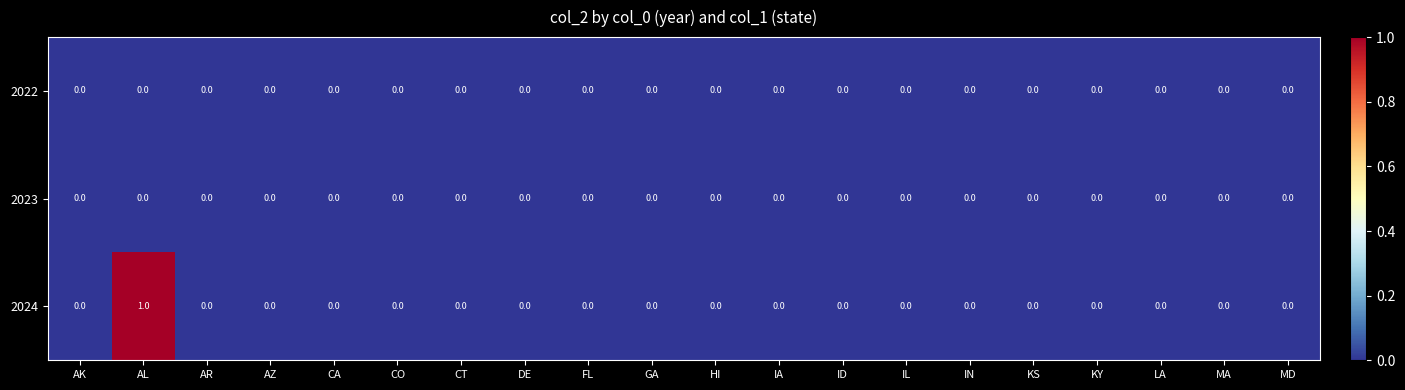

The value of 2023 at CO is 0. True or false?

True